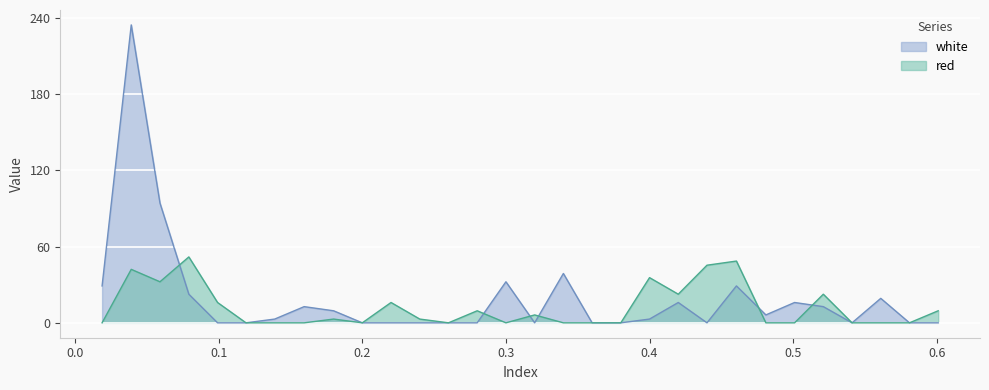

Which series has the largest total across all categories?

white